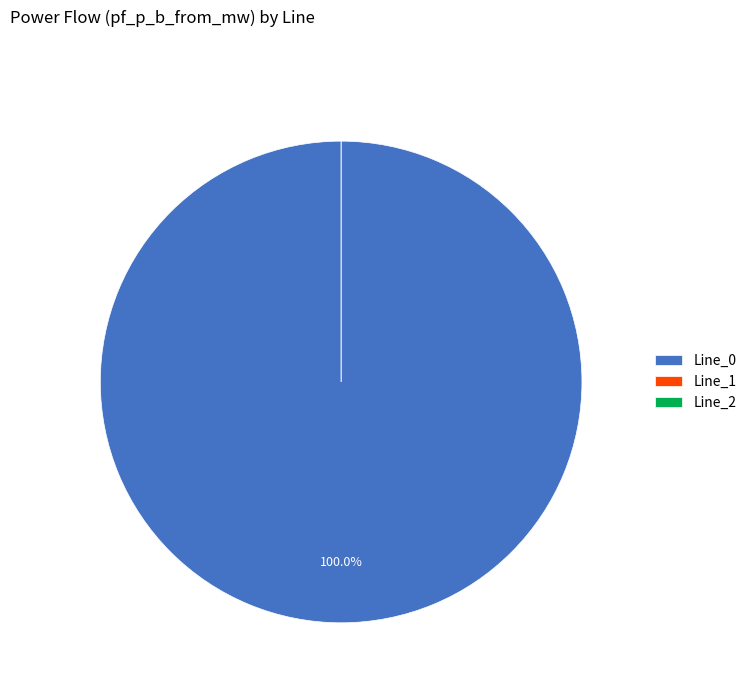

Count the number of slices in the pie.

3